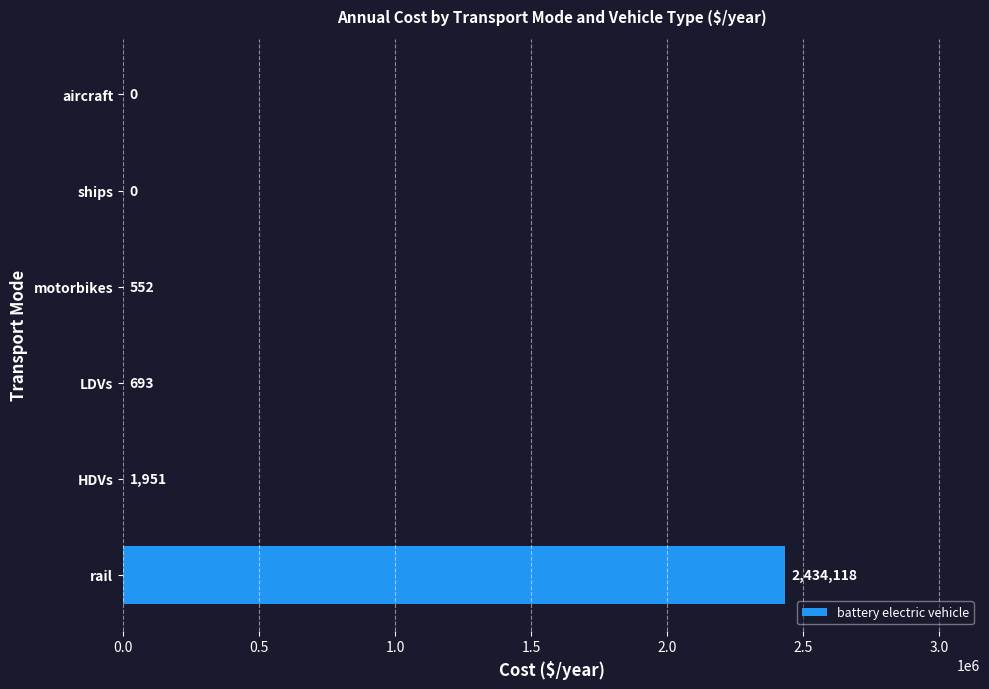

What value does the data have at rail?

2434118.1